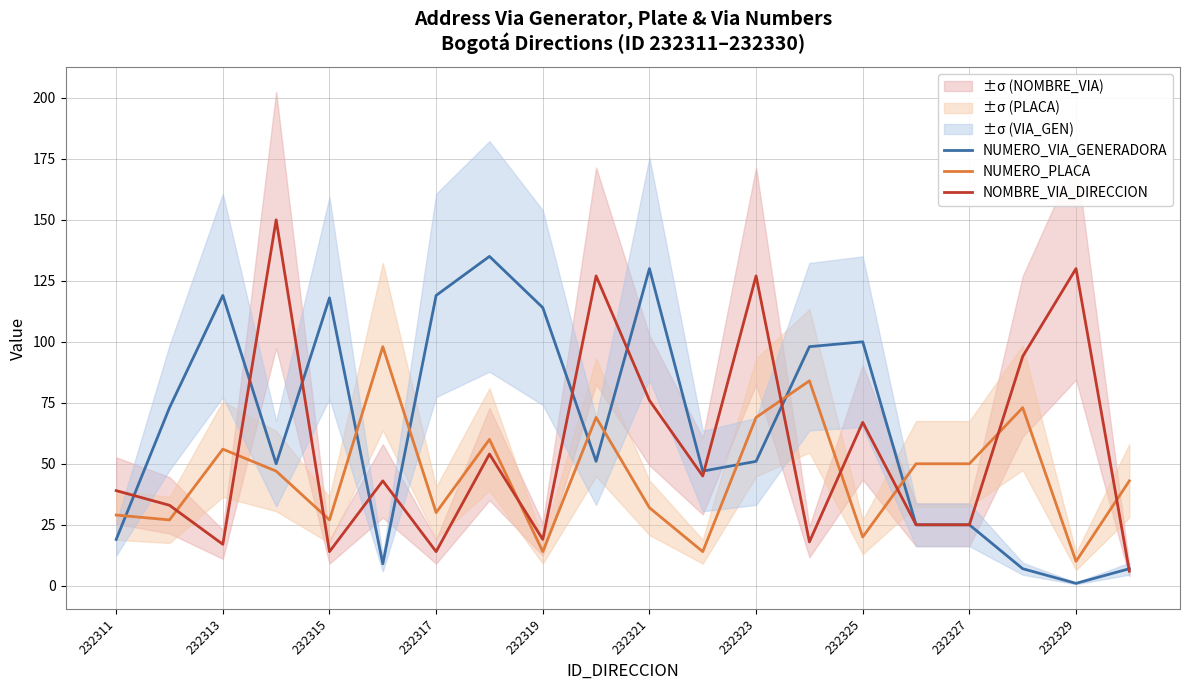

How many interior local valleys does the NUMERO_PLACA series have?

7